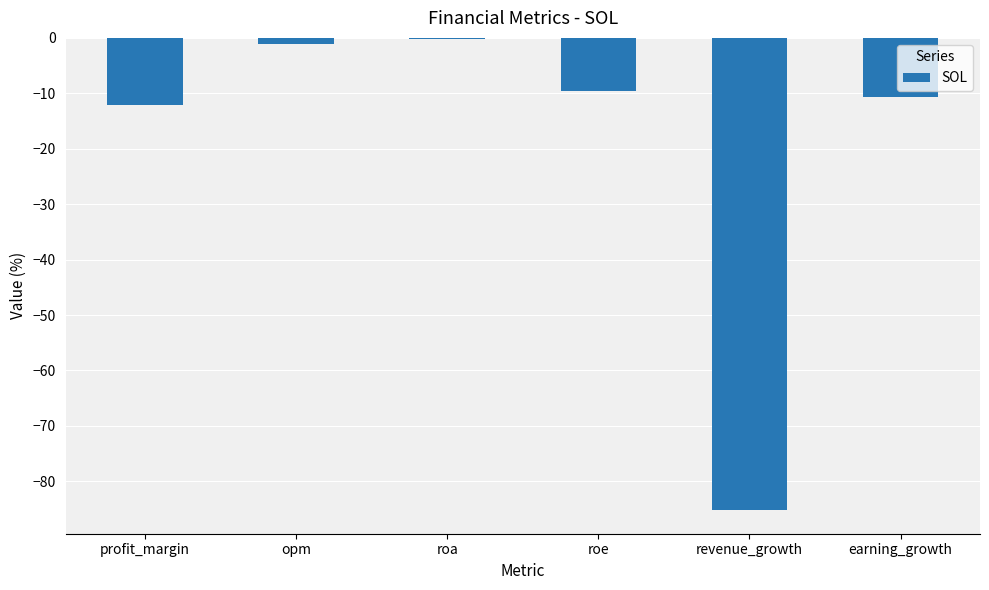

Reading left to right, extract all data points from this chart.

-12.1	-1.1	-0.2	-9.5	-85.2	-10.6